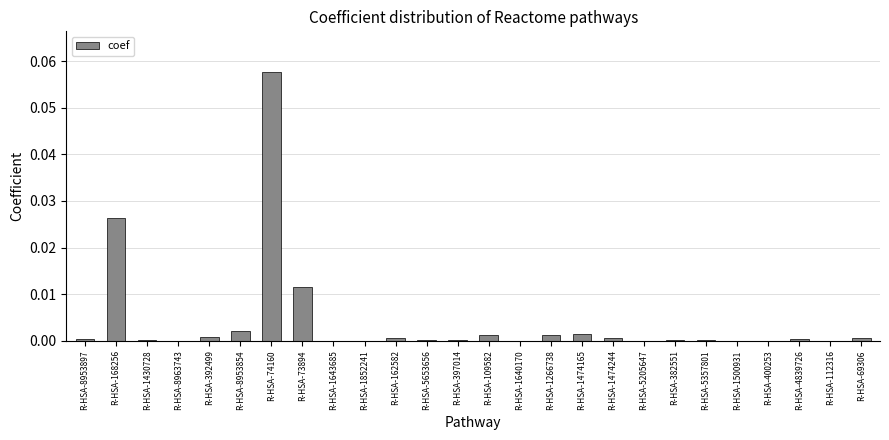

At which category does the chart reach its peak across all series?

R-HSA-74160